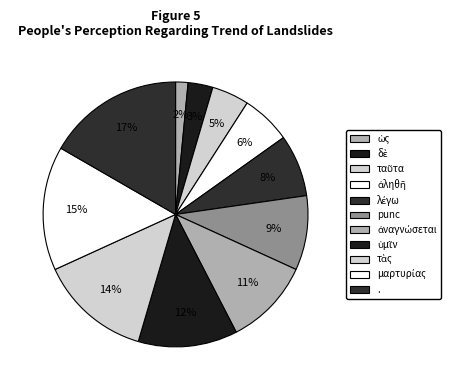

What percentage is the punc slice, to the nearest percent?

9%